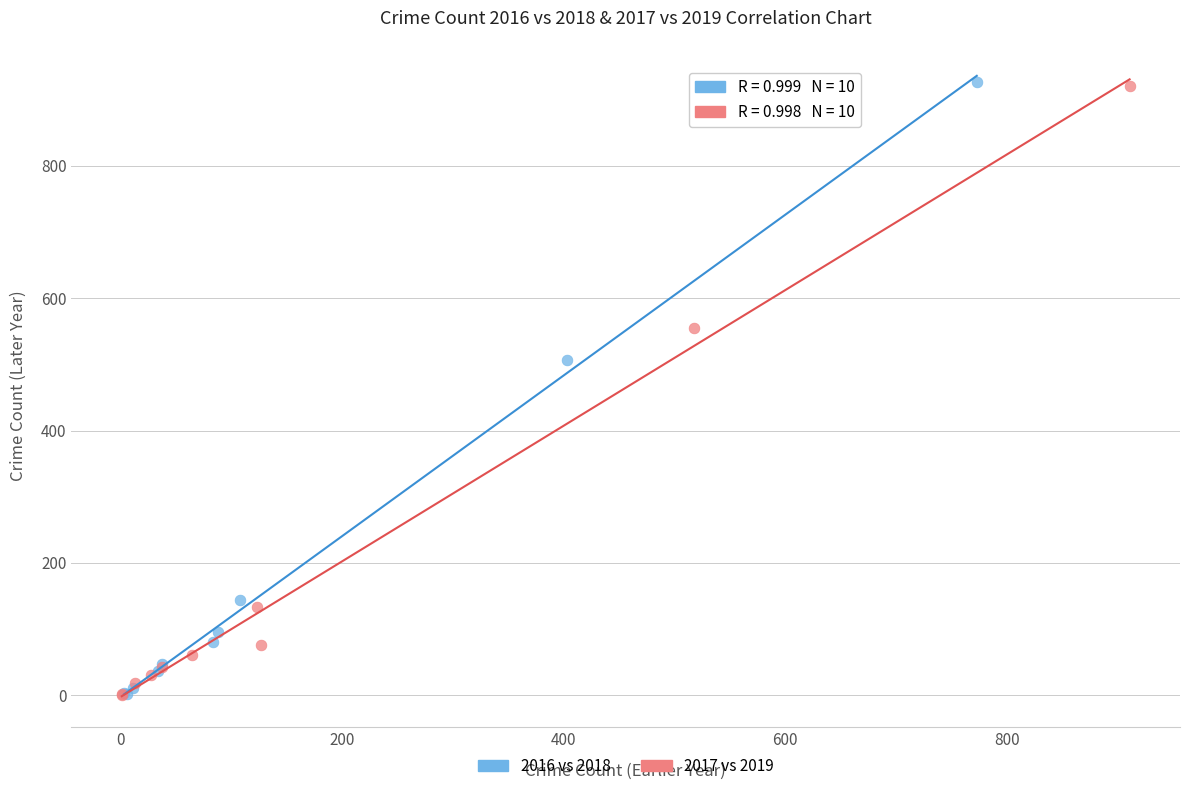

What are all the series names shown in the legend?

2016 vs 2018, 2017 vs 2019